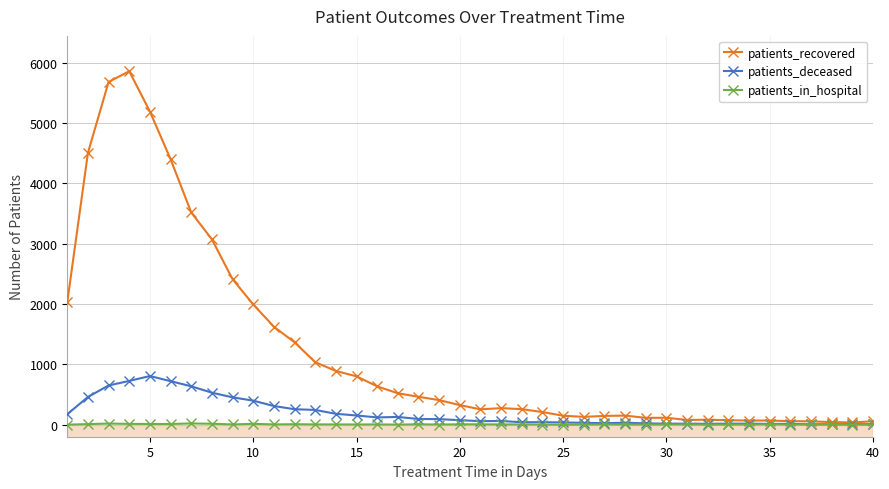

Which series has the largest range (max minus min)?

patients_recovered